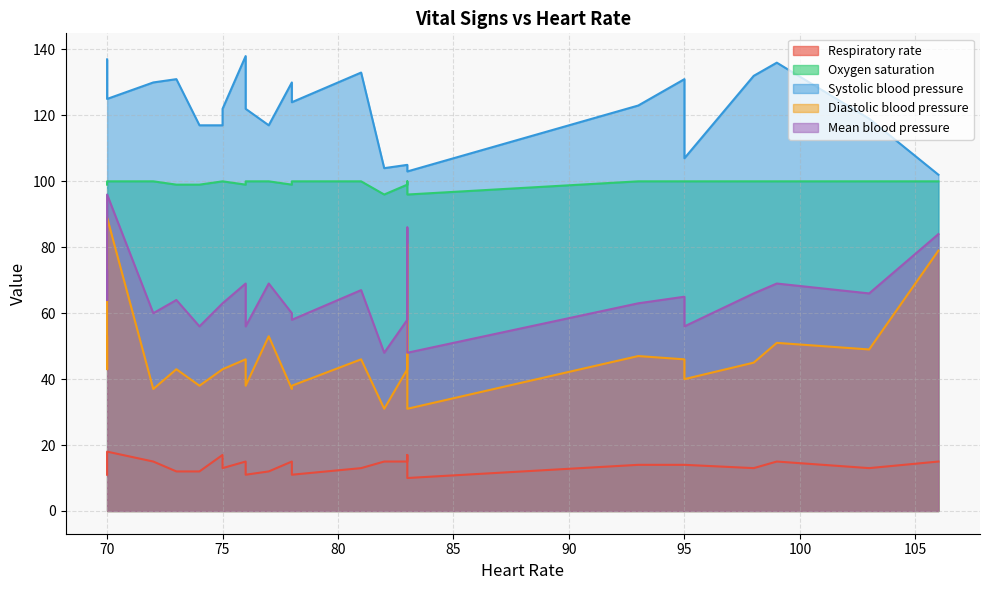

Does the chart have visible grid lines?

Yes